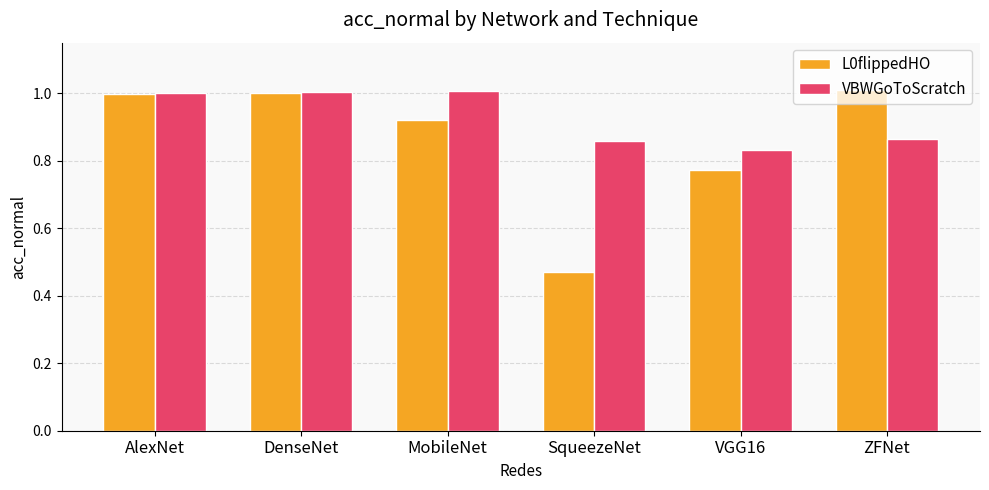

What is the label of the 1st bar from the left?

AlexNet